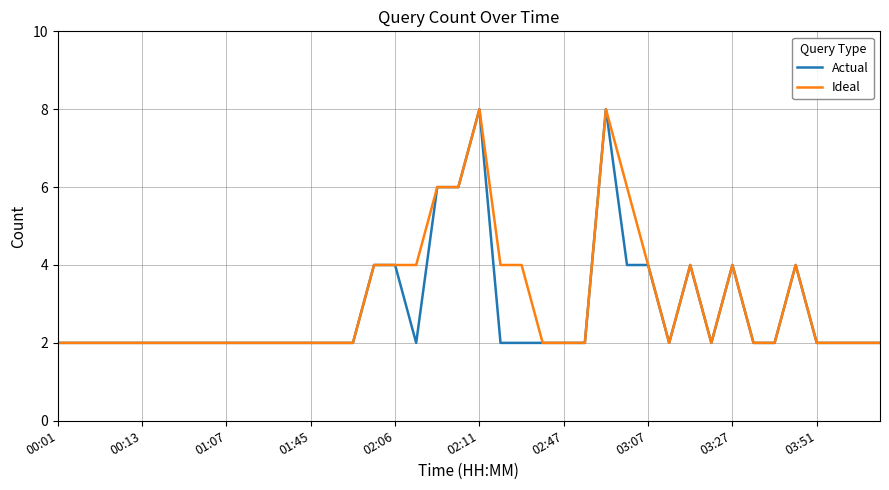

What is the highest value of the Ideal series?

8